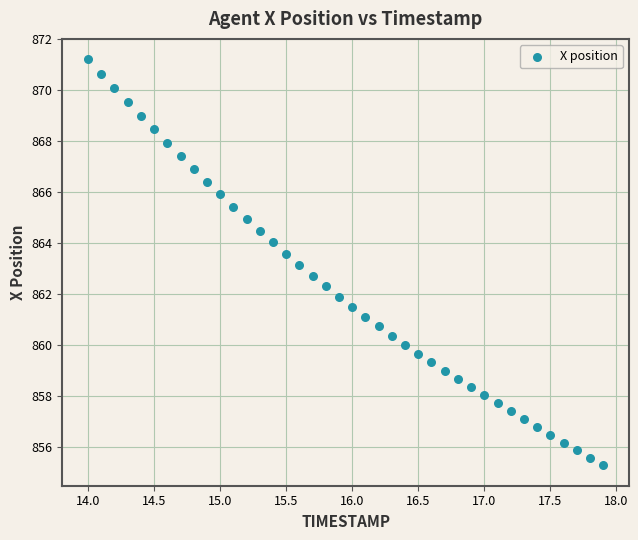

What is the range of X values (max minus min)?

3.9